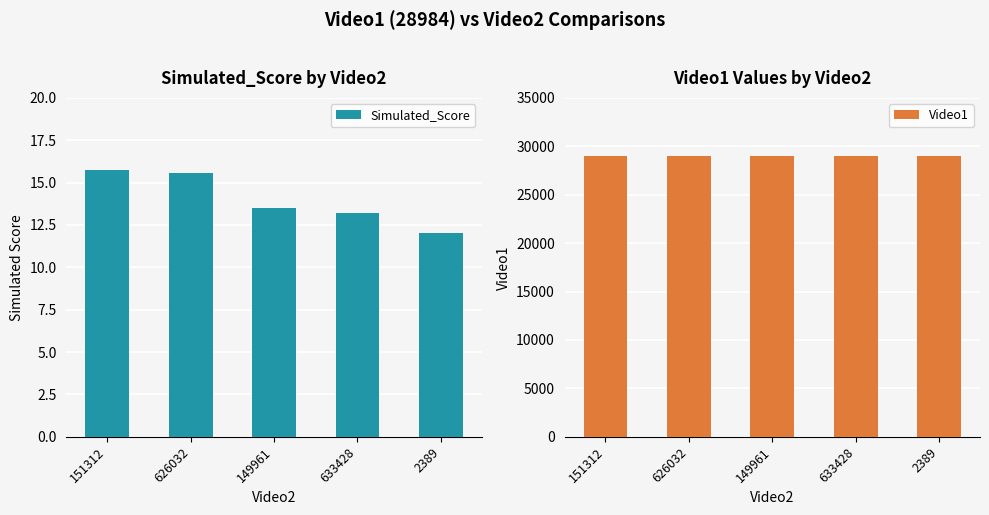

What is the approximate value of Video1 at 151312?

28984.0